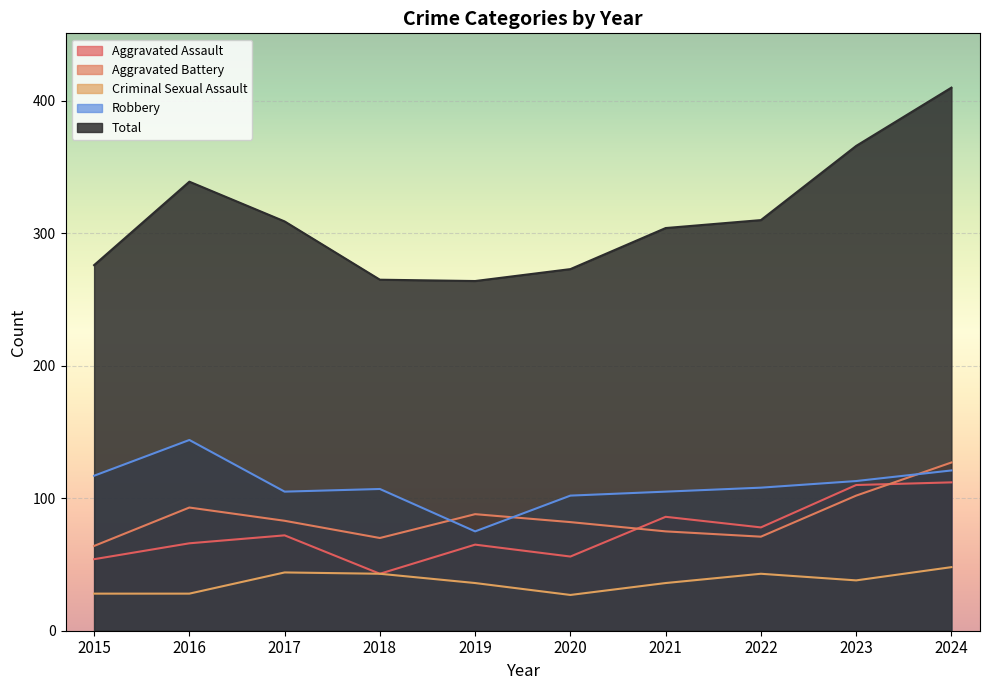

What is the minimum value for Aggravated Assault?

43